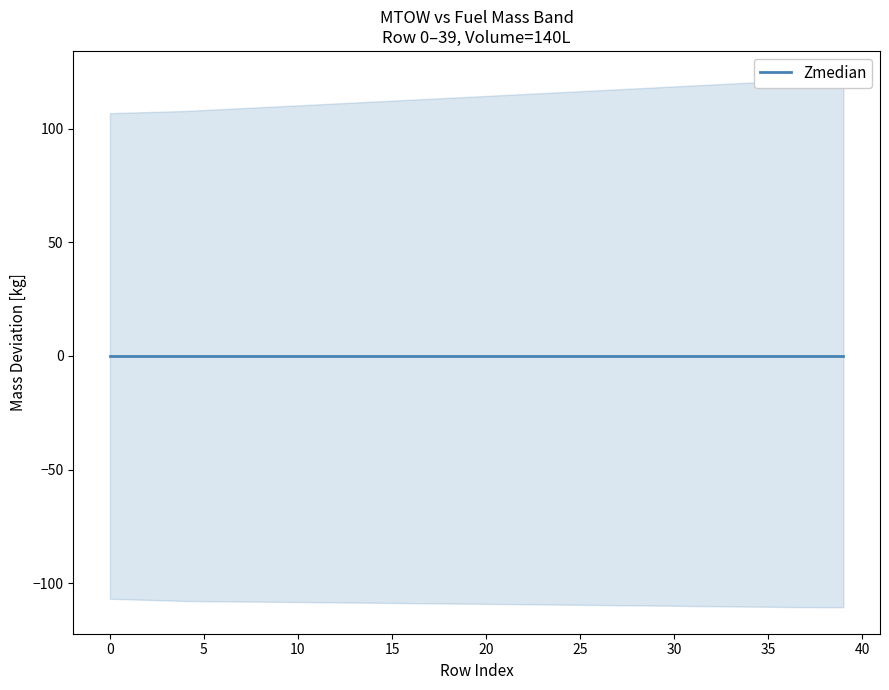

What is the difference between the maximum and minimum values in the Zmedian series?

3.7